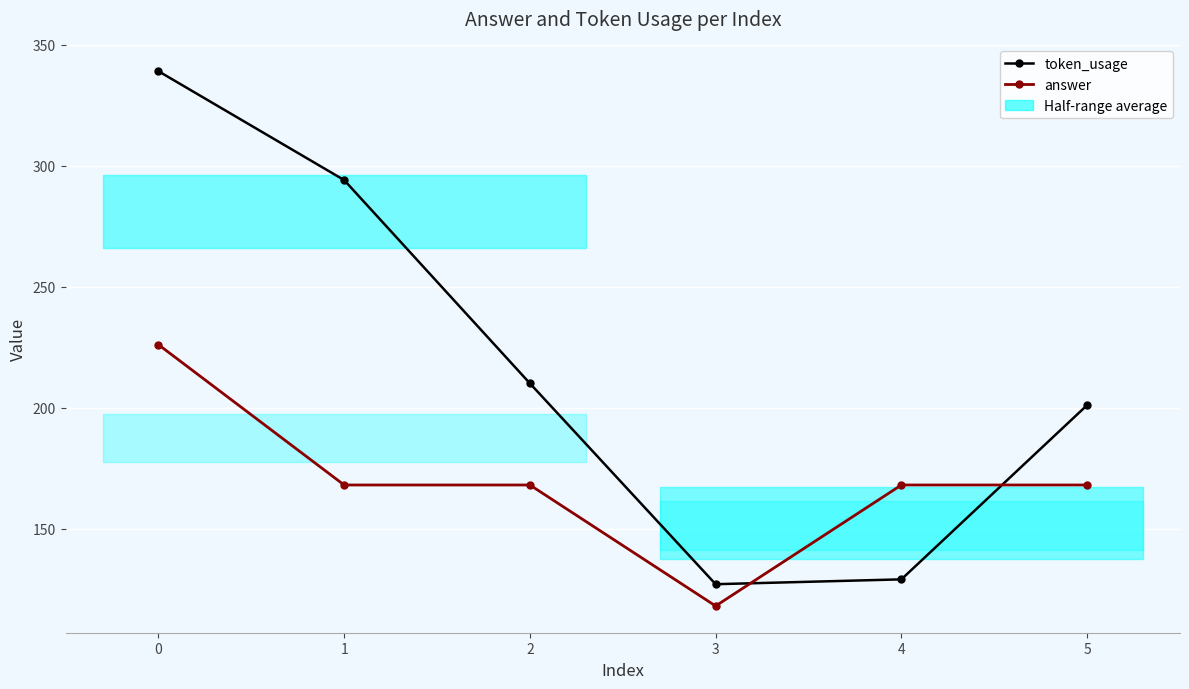

Rank the categories by answer value from highest to lowest.

0, 1, 2, 4, 5, 3